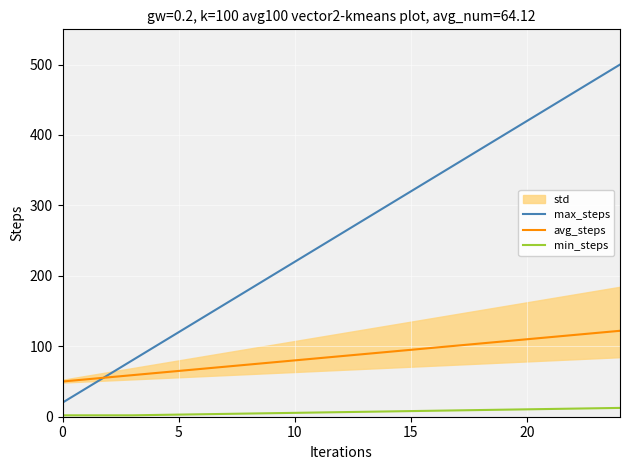

True or false: max_steps and min_steps intersect in this chart.

False